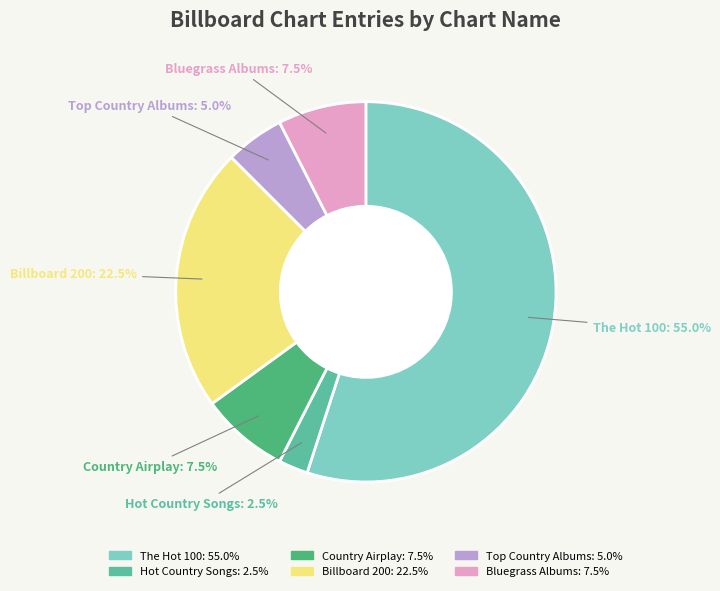

Count the number of slices in the pie.

6